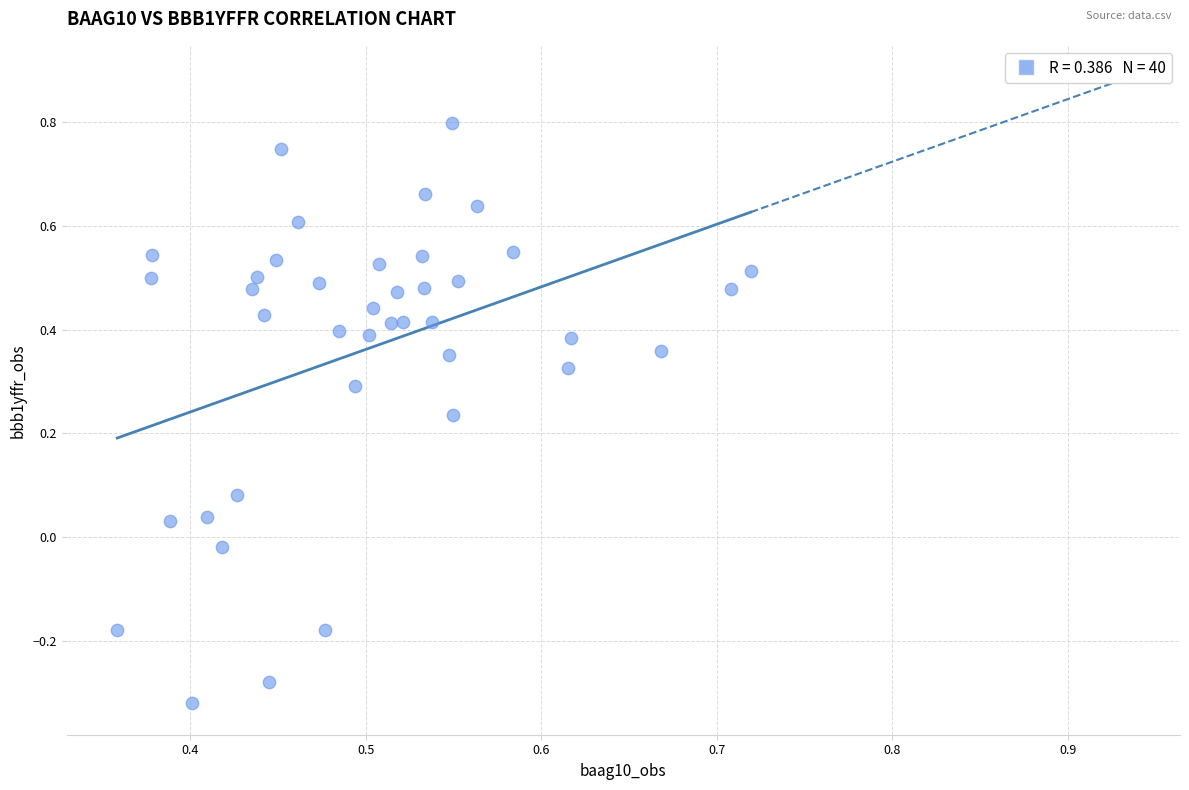

What is the range of Y values (max minus min)?

1.1